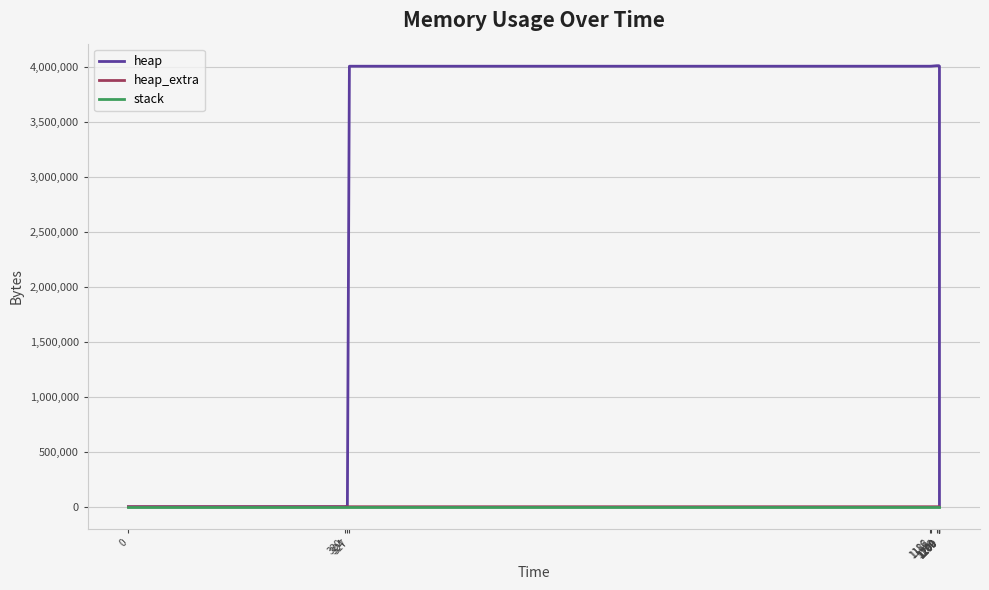

What are all the series names shown in the legend?

heap, heap_extra, stack